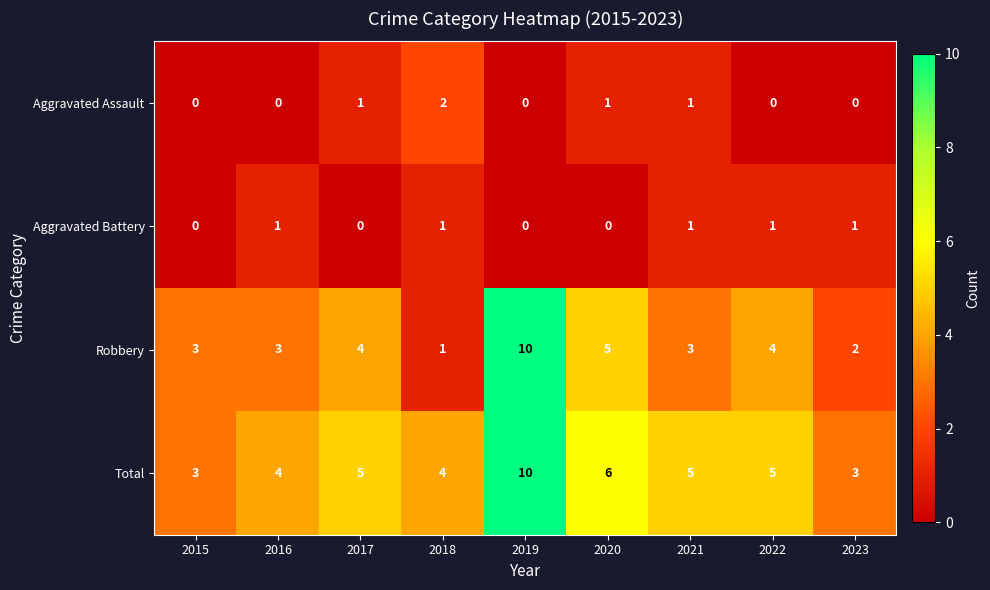

Which series has the largest range (max minus min)?

Robbery